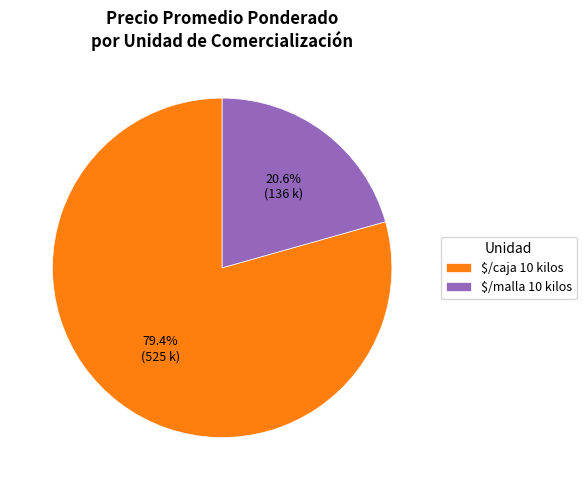

Rank the categories by value from highest to lowest.

$/caja 10 kilos, $/malla 10 kilos